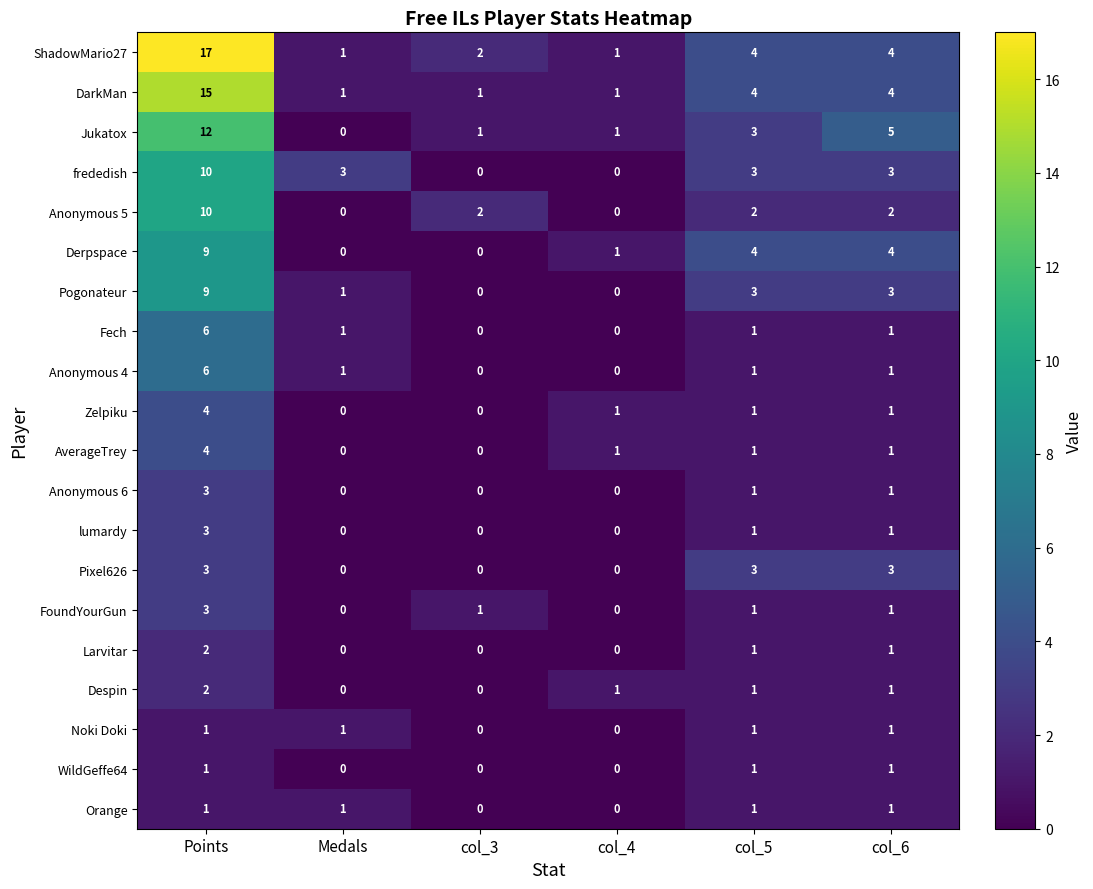

How many Noki Doki values are between 0 and 1?

6